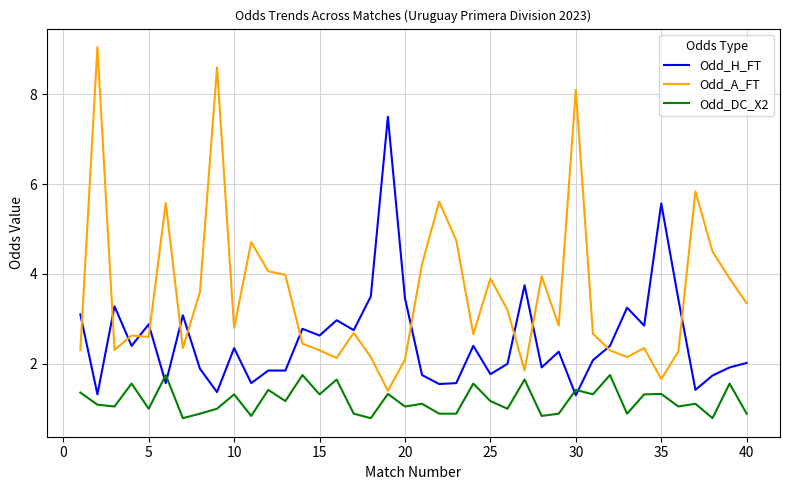

List the series in order of their peak value, highest first.

Odd_A_FT, Odd_H_FT, Odd_DC_X2